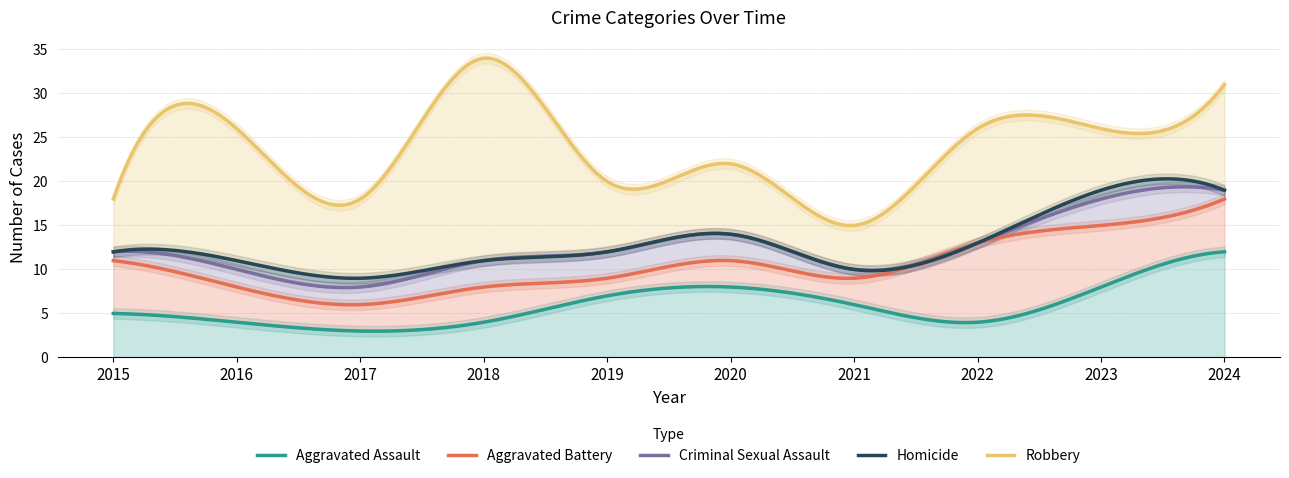

What is the value of the Criminal Sexual Assault point at the 7th from the left?

1